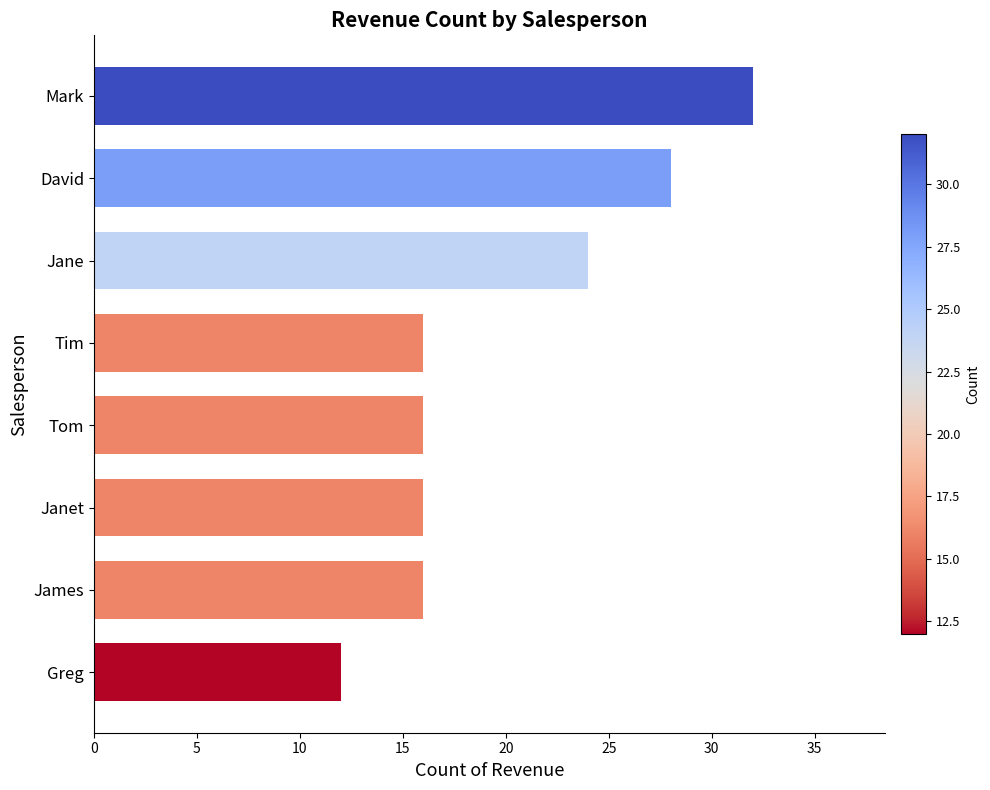

Is it true that the value at Janet is 16?

True